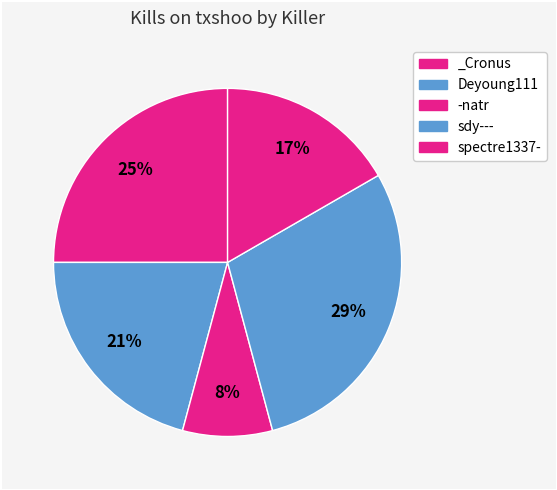

What is the largest slice in the pie chart?

sdy---